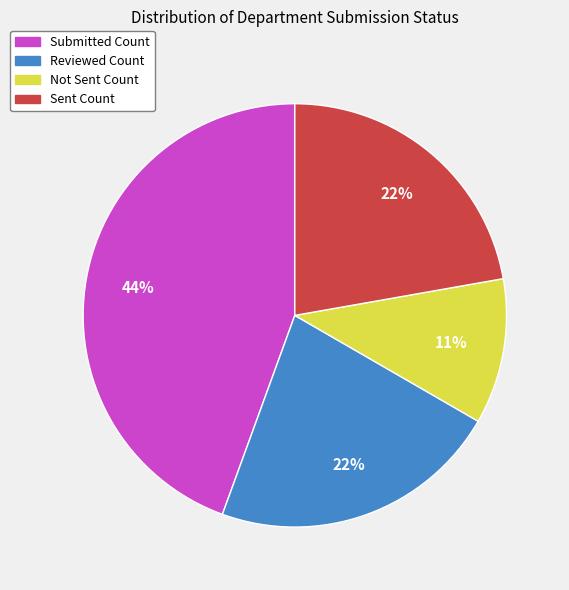

Between Not Sent Count and Reviewed Count, which is larger?

Reviewed Count